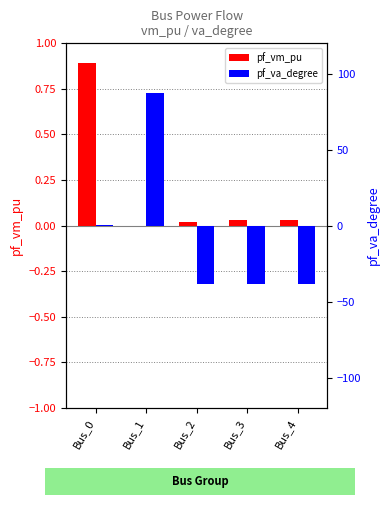

What is the value of the pf_va_degree bar at the 2nd from the left?

87.3